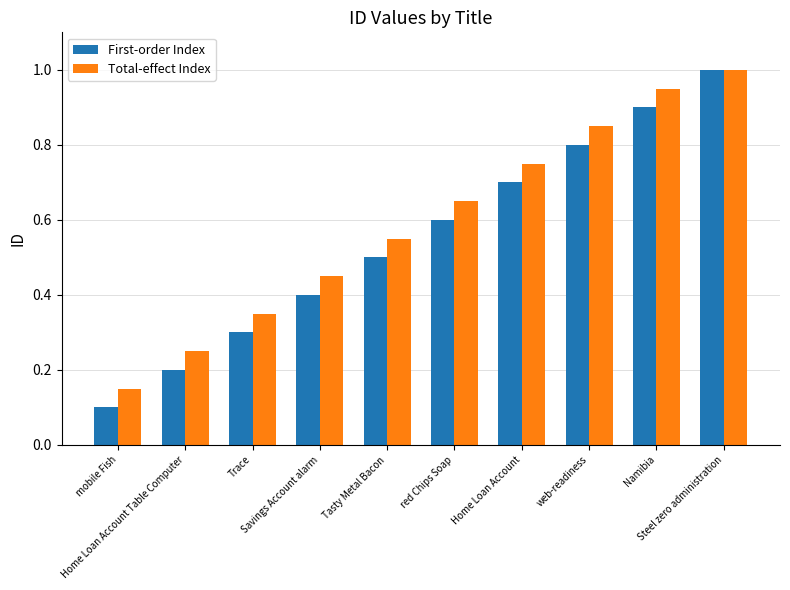

Rank the series at Namibia from highest to lowest value.

Total-effect Index, First-order Index